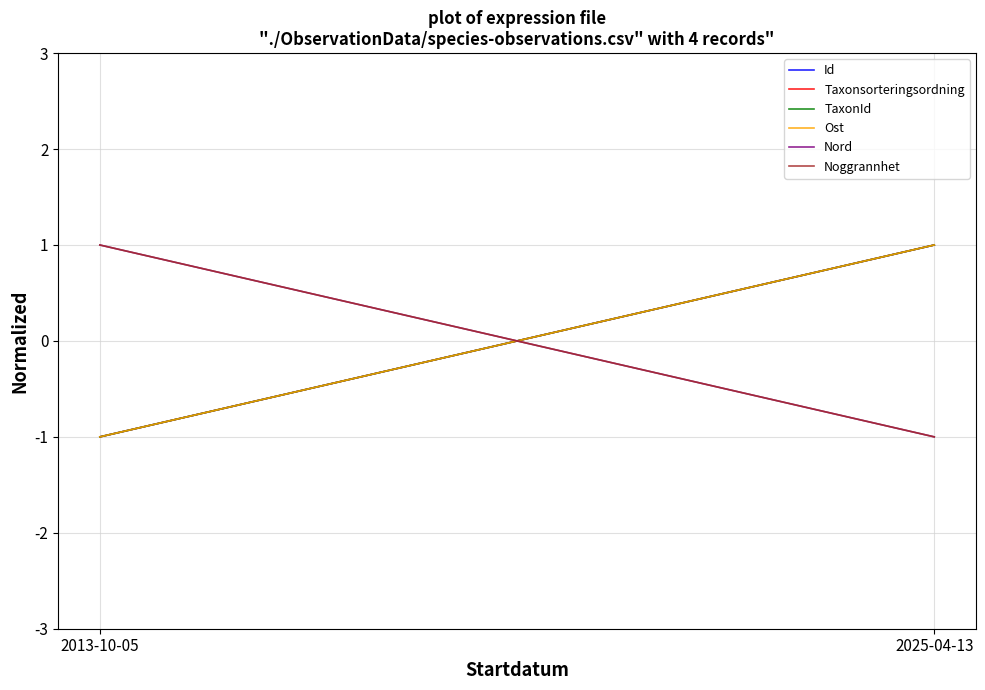

How many data points in Id are less than 1?

1